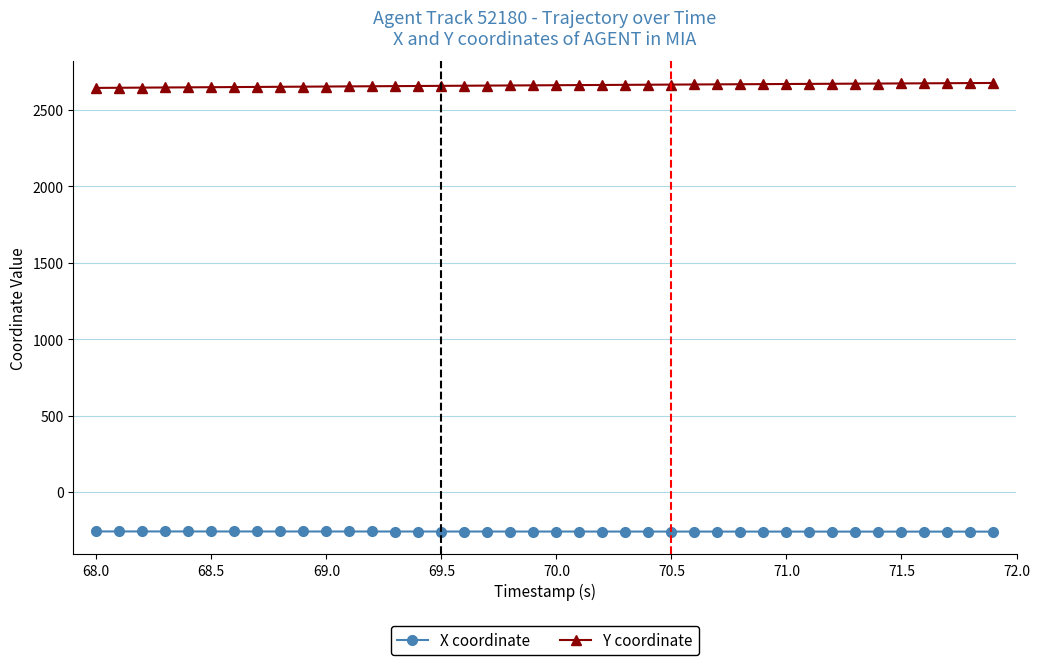

What is the average value of the X coordinate series?

-258.6